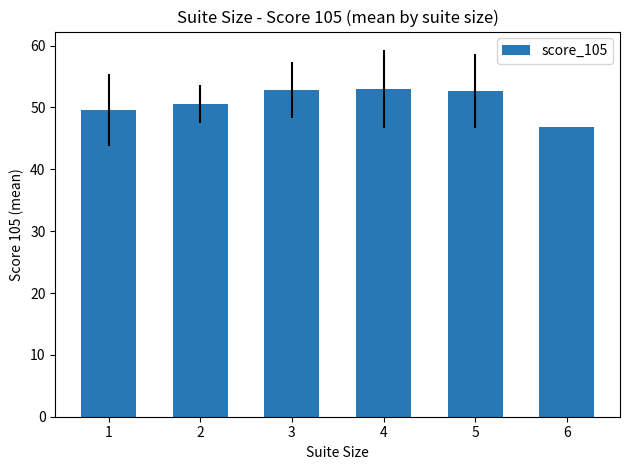

What is the minimum value shown in the chart?

46.8